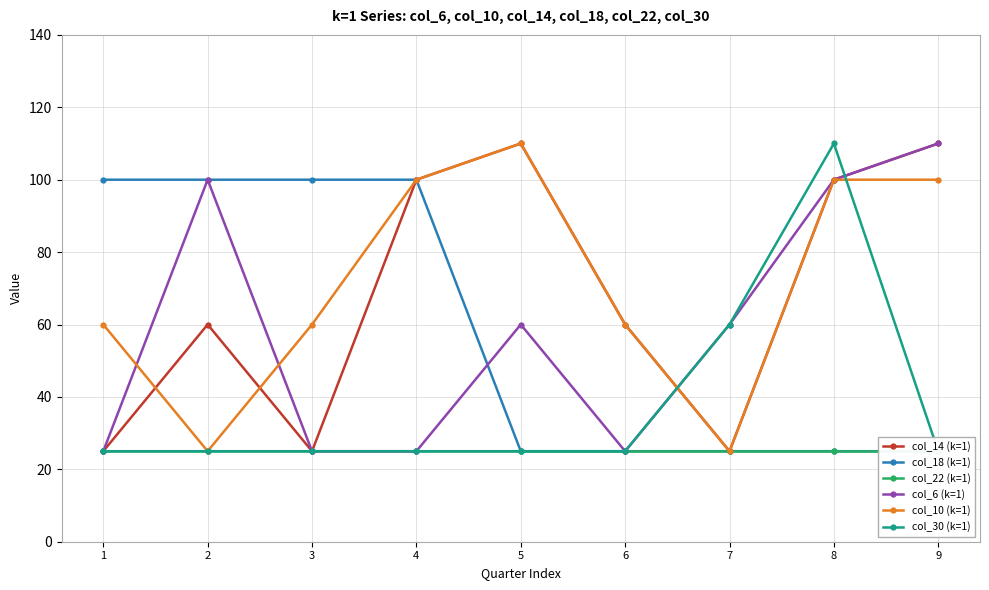

What value does the col_18 (k=1) series have at 2?

100